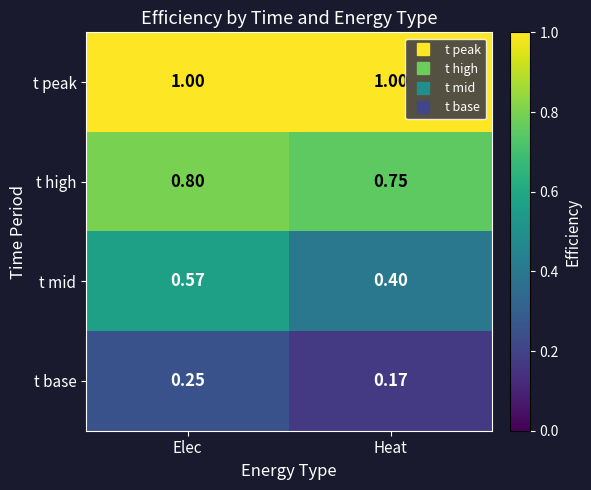

Which series has the largest total across all categories?

t peak